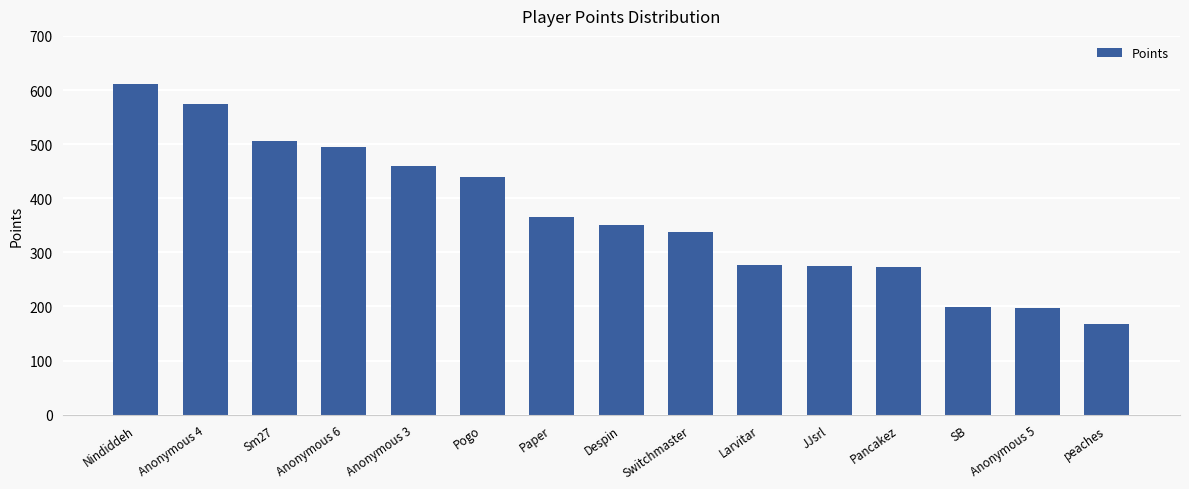

The value at Anonymous 5 is 198. True or false?

True